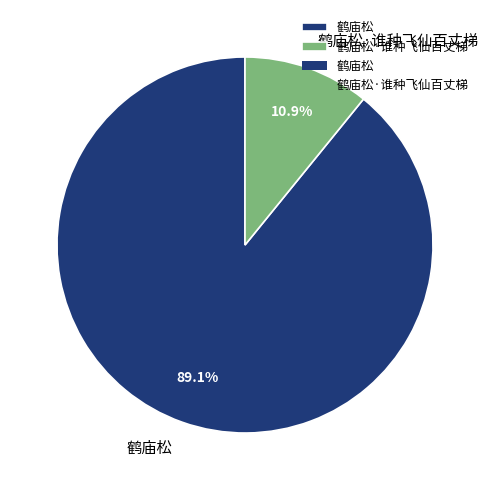

Count the number of slices in the pie.

2